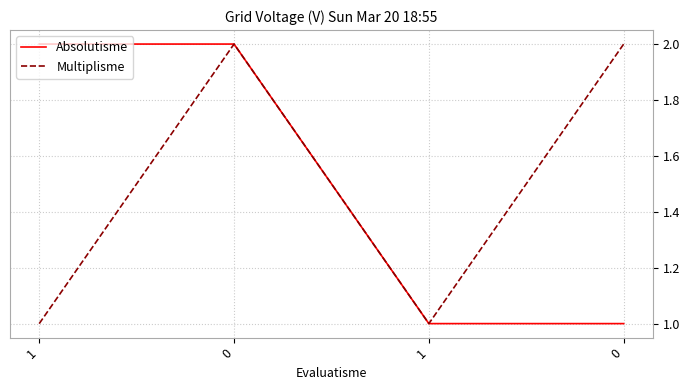

How many categories are shown in the chart?

4